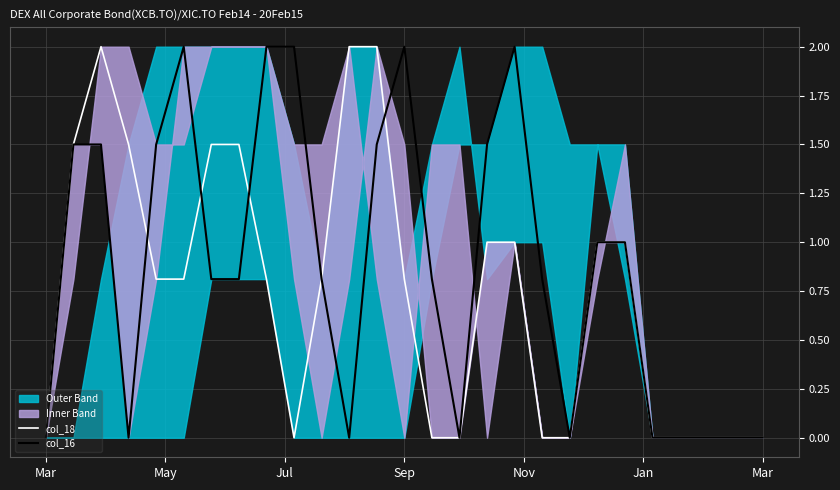

What is the difference between the maximum and minimum values in the col_18 series?

2.0